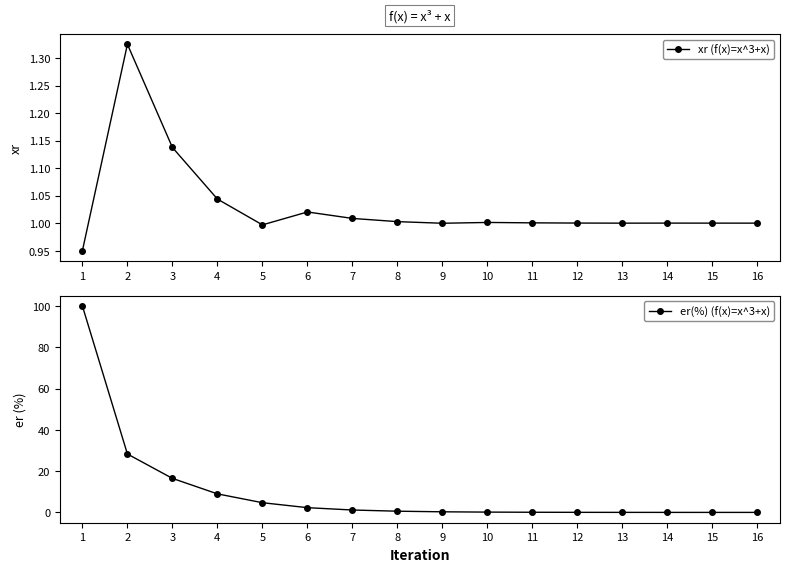

What is the sum of all er(%) (f(x)=x^3+x) values?

163.1